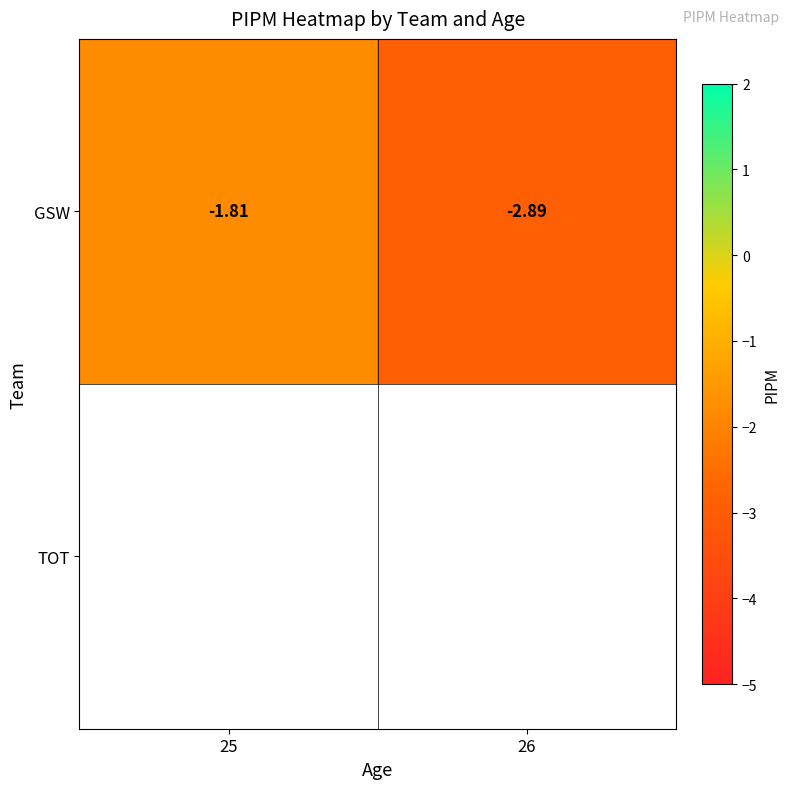

Count the values in the range -2 to -1.

1